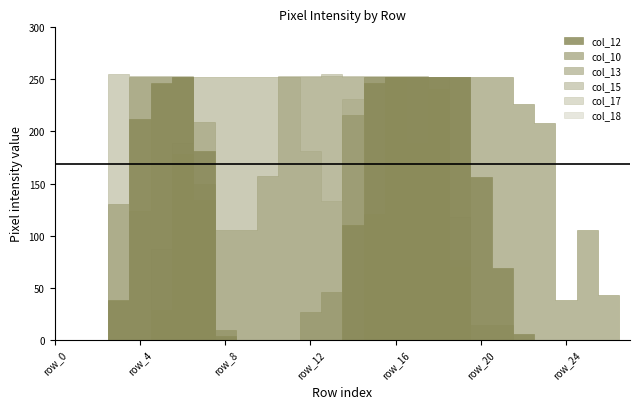

Reading left to right, extract all data points from this chart.

col_12: row_0=0	row_1=0	row_2=0	row_3=38	row_4=212	row_5=247	row_6=252	row_7=181	row_8=4	row_9=0	row_10=0	row_11=0	row_12=0	row_13=0	row_14=110	row_15=247	row_16=252	row_17=252	row_18=252	row_19=252	row_20=156	row_21=69	row_22=6	row_23=0	row_24=0	row_25=0	row_26=0	row_27=0
col_13: row_0=0	row_1=0	row_2=0	row_3=130	row_4=252	row_5=252	row_6=252	row_7=150	row_8=0	row_9=0	row_10=0	row_11=0	row_12=27	row_13=46	row_14=216	row_15=252	row_16=252	row_17=252	row_18=252	row_19=252	row_20=14	row_21=14	row_22=0	row_23=0	row_24=0	row_25=0	row_26=0	row_27=0
col_10: row_0=0	row_1=0	row_2=0	row_3=0	row_4=0	row_5=29	row_6=178	row_7=134	row_8=9	row_9=0	row_10=0	row_11=0	row_12=0	row_13=0	row_14=0	row_15=121	row_16=252	row_17=252	row_18=252	row_19=252	row_20=252	row_21=252	row_22=226	row_23=208	row_24=38	row_25=105	row_26=43	row_27=0
col_15: row_0=0	row_1=0	row_2=0	row_3=255	row_4=253	row_5=253	row_6=253	row_7=209	row_8=105	row_9=105	row_10=157	row_11=253	row_12=253	row_13=255	row_14=253	row_15=253	row_16=253	row_17=253	row_18=241	row_19=70	row_20=0	row_21=0	row_22=0	row_23=0	row_24=0	row_25=0	row_26=0	row_27=0
col_17: row_0=0	row_1=0	row_2=0	row_3=37	row_4=124	row_5=246	row_6=252	row_7=252	row_8=252	row_9=252	row_10=252	row_11=252	row_12=252	row_13=253	row_14=252	row_15=252	row_16=252	row_17=252	row_18=241	row_19=77	row_20=0	row_21=0	row_22=0	row_23=0	row_24=0	row_25=0	row_26=0	row_27=0
col_18: row_0=0	row_1=0	row_2=0	row_3=0	row_4=0	row_5=87	row_6=189	row_7=252	row_8=252	row_9=252	row_10=252	row_11=252	row_12=181	row_13=133	row_14=231	row_15=252	row_16=252	row_17=189	row_18=252	row_19=118	row_20=0	row_21=0	row_22=0	row_23=0	row_24=0	row_25=0	row_26=0	row_27=0